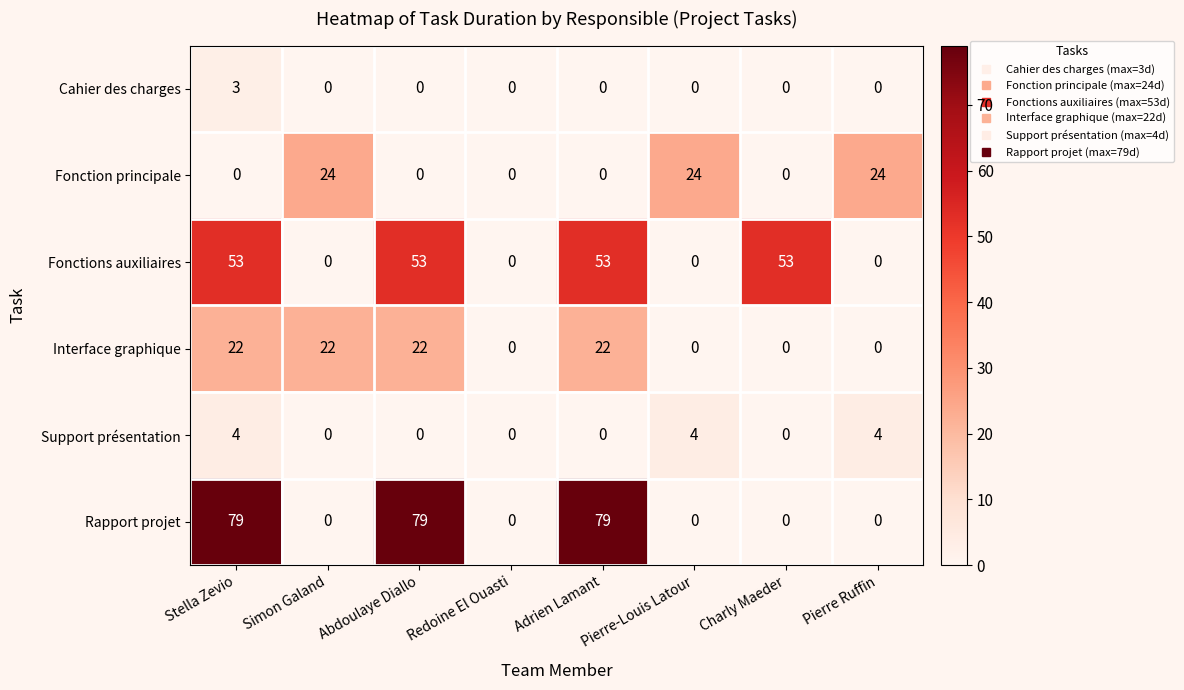

True or false: Rapport projet has a value of 54 at Stella Zevio.

False